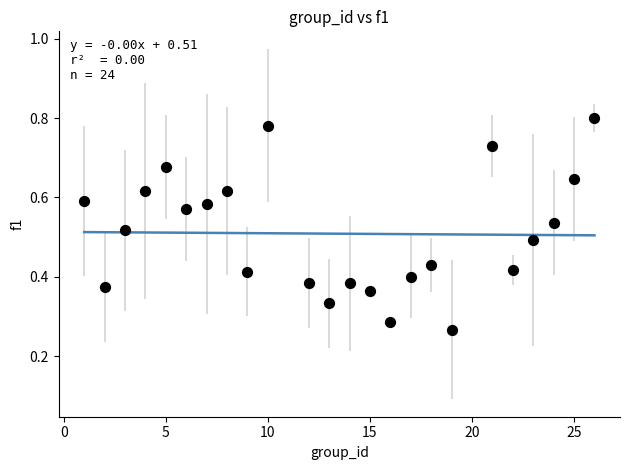

What is the range of X values (max minus min)?

25.0